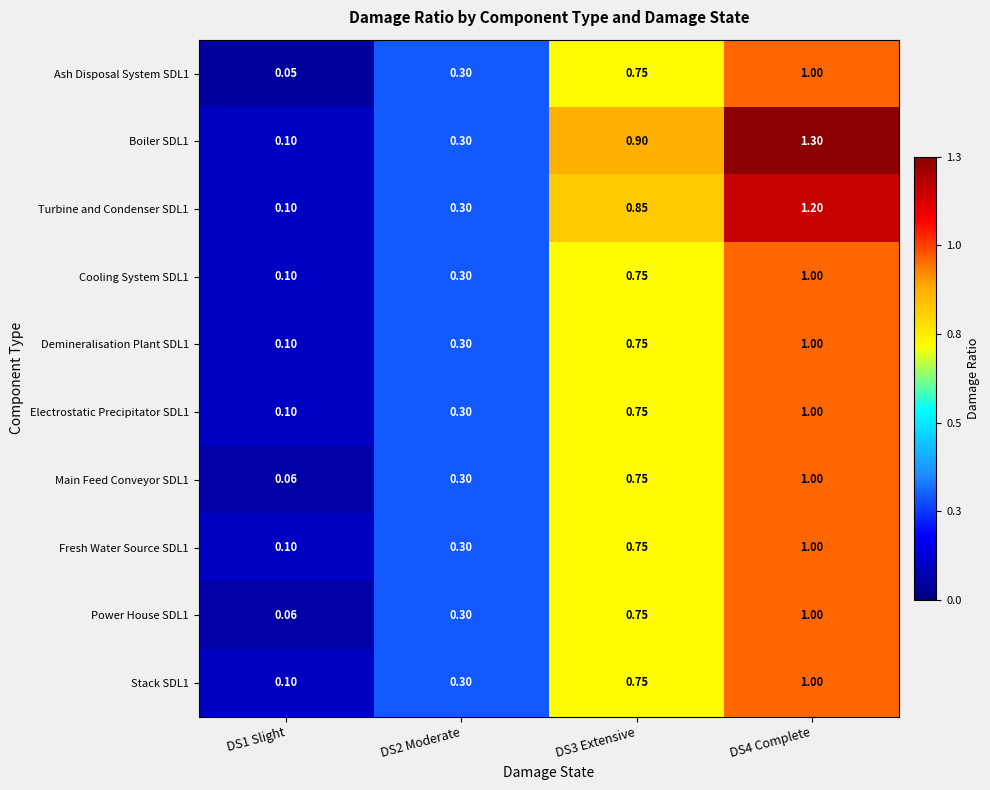

Is the value of Turbine and Condenser SDL1 at DS2 Moderate greater than the value of Stack SDL1 at DS1 Slight?

Yes